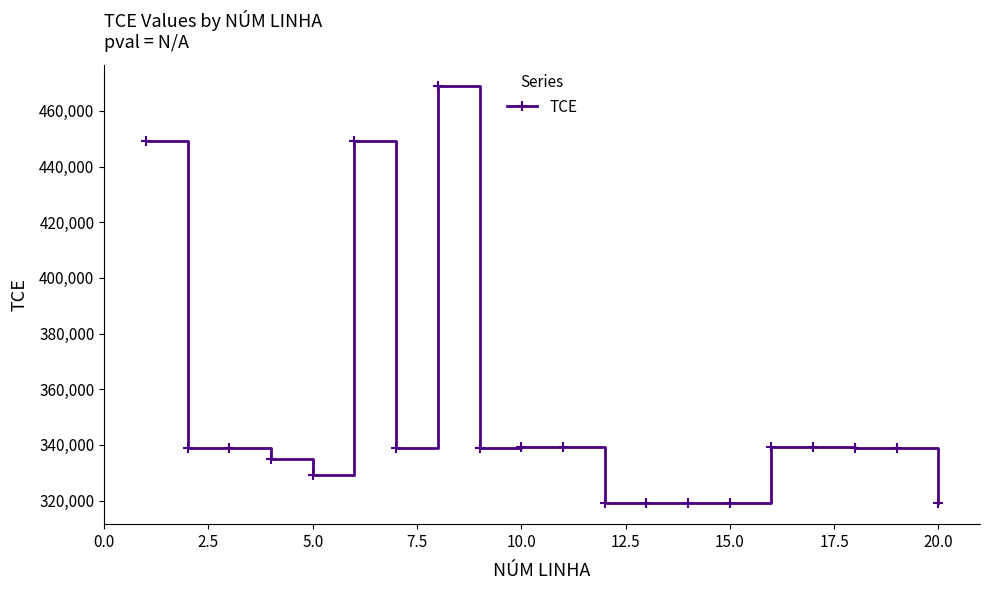

True or false: there are more than 1 points higher than both neighbors.

True